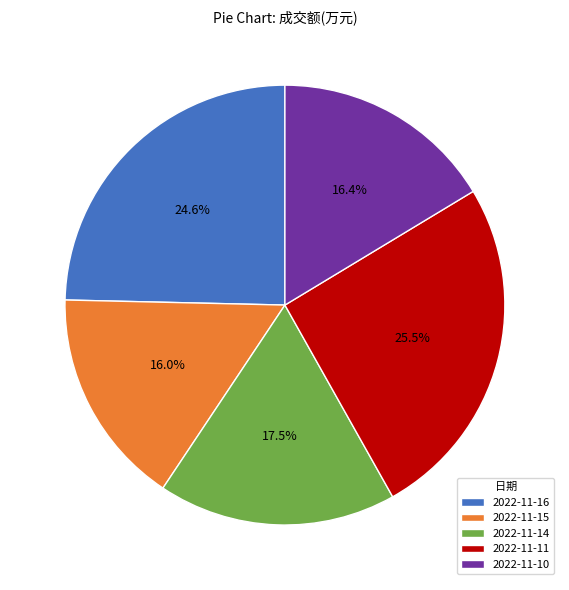

Count the number of slices in the pie.

5